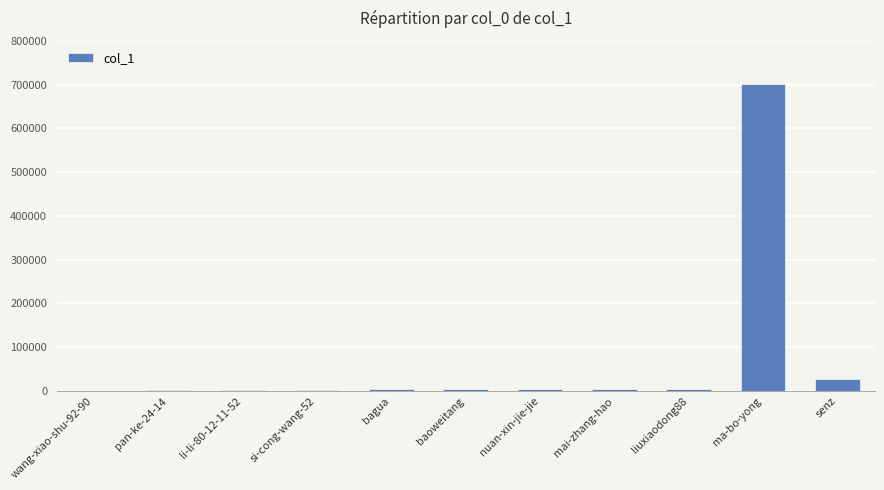

Between pan-ke-24-14 and ma-bo-yong, which is larger?

ma-bo-yong